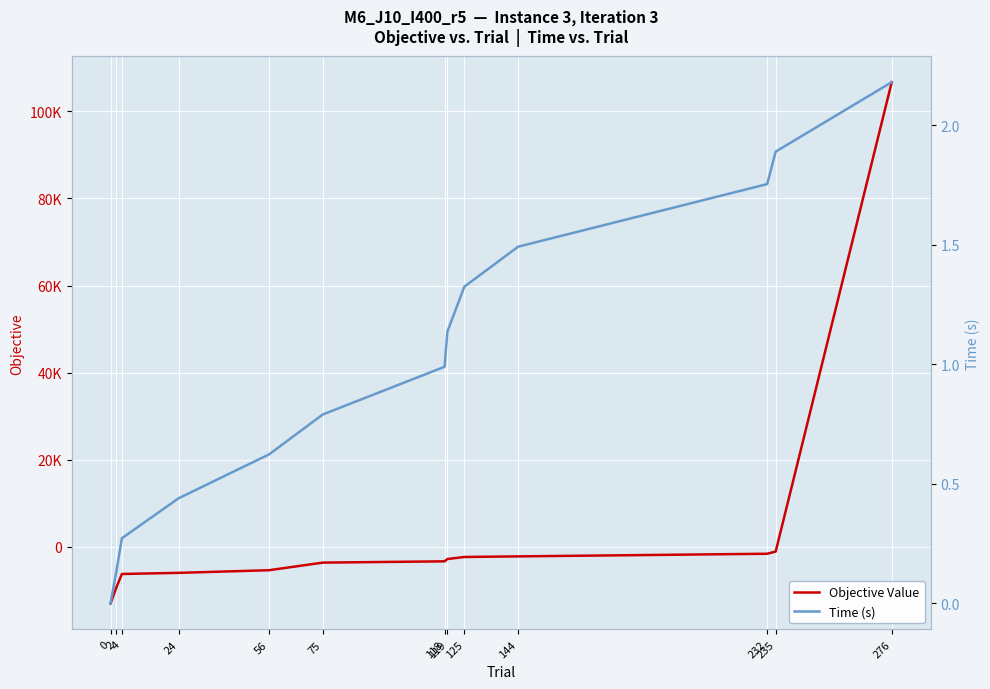

Where is Objective Value nearest to the value 46860?

235